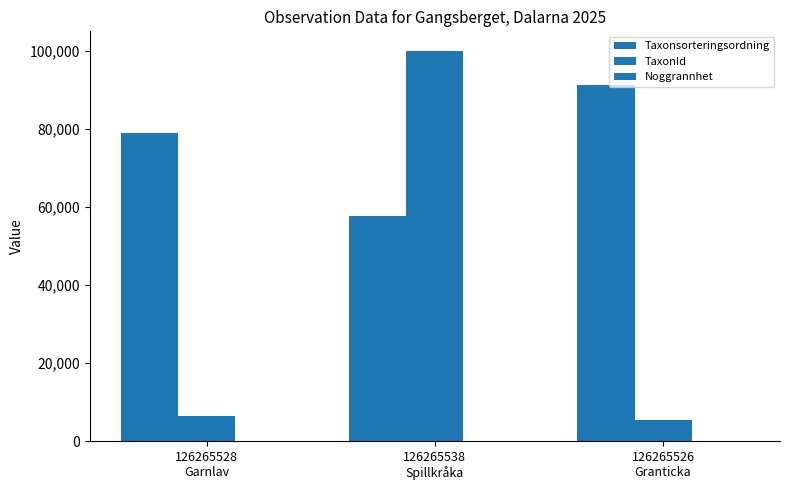

Reading right to left, transcribe all the data shown in this chart.

Taxonsorteringsordning: 91263	57654	78980
TaxonId: 5432	100049	6425
Noggrannhet: 50	50	50